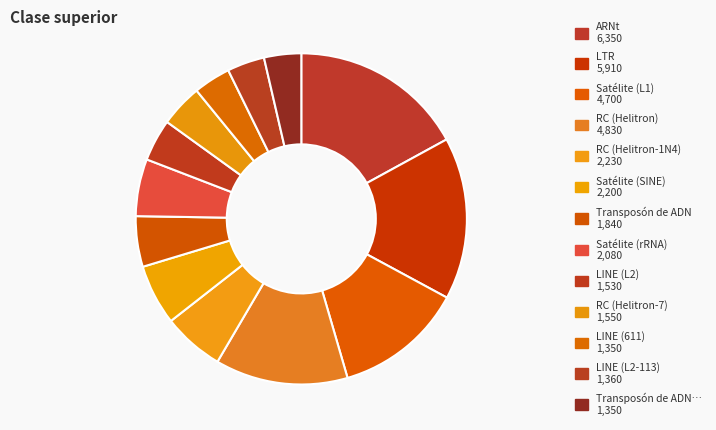

Which slice is the smallest?

LINE (611)